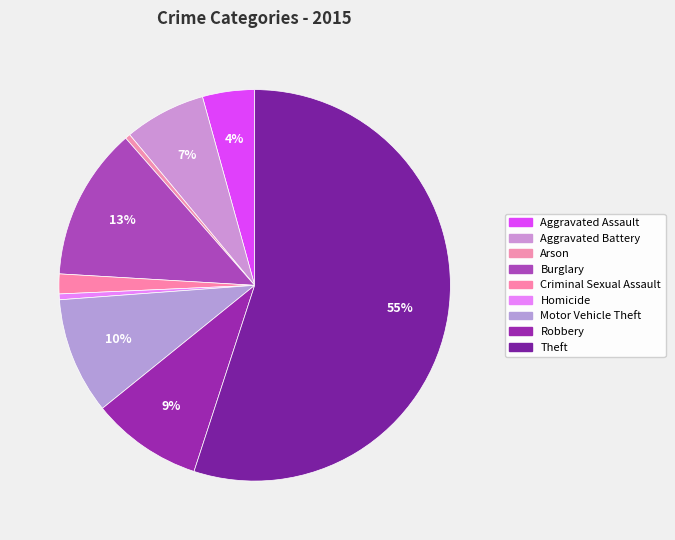

To the nearest percent, what is the average slice percentage?

11%